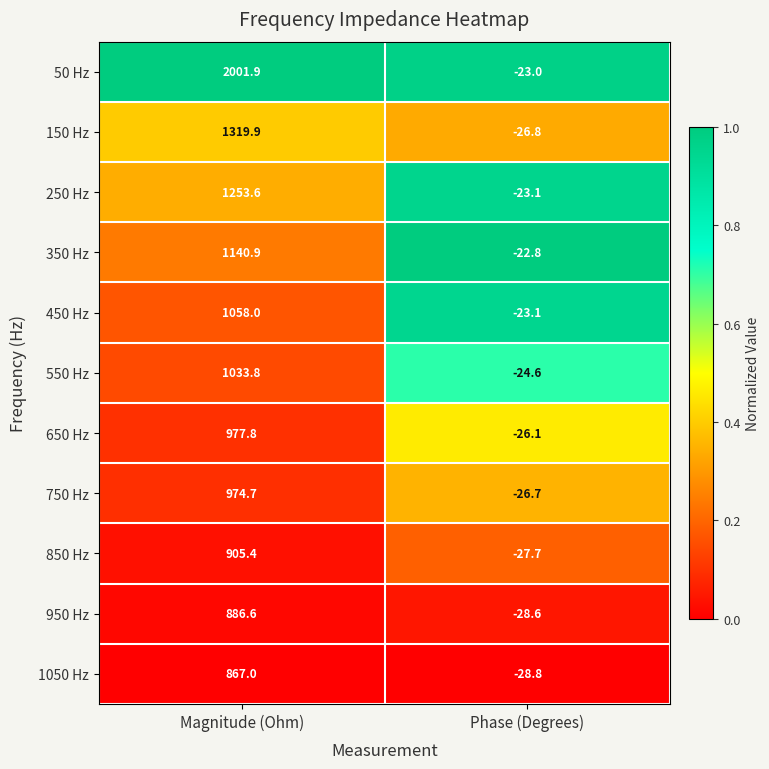

Which category has the highest value across all series?

Magnitude (Ohm)